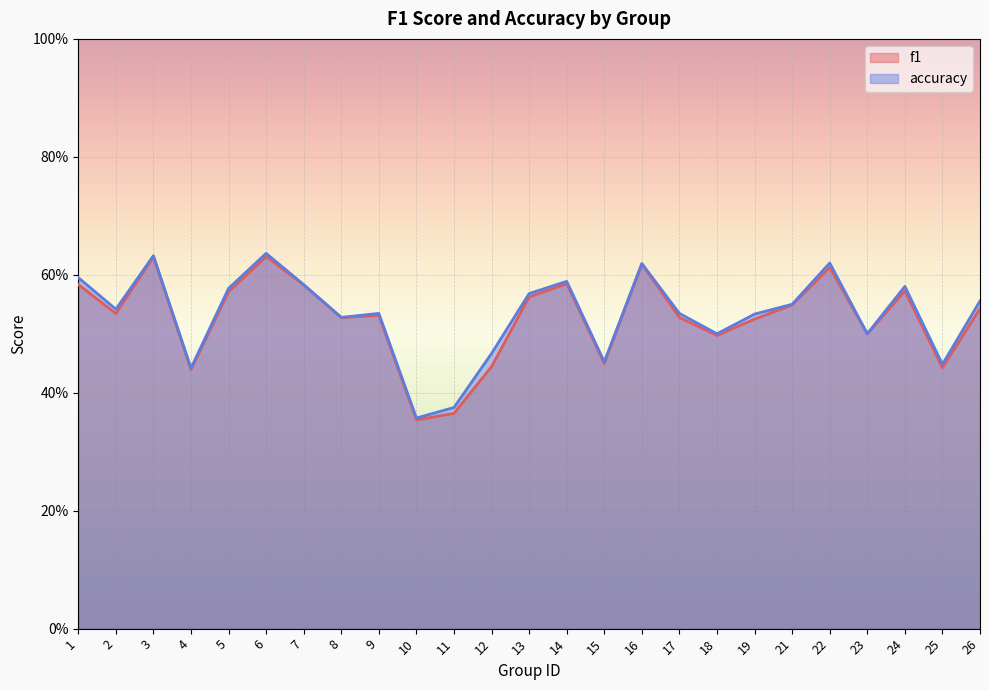

Which category has the highest value in the accuracy series?

6